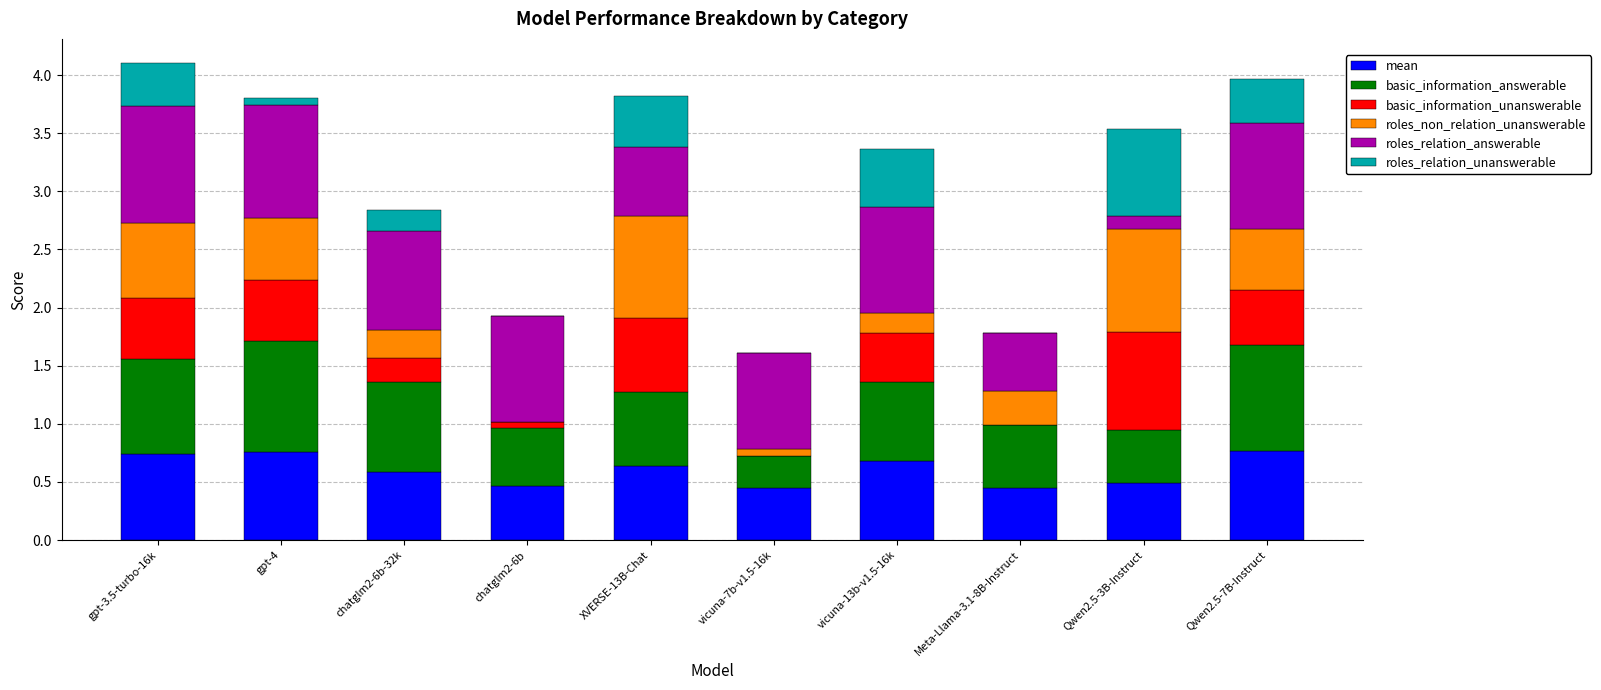

What is the total value across all series at Qwen2.5-7B-Instruct?

4.0